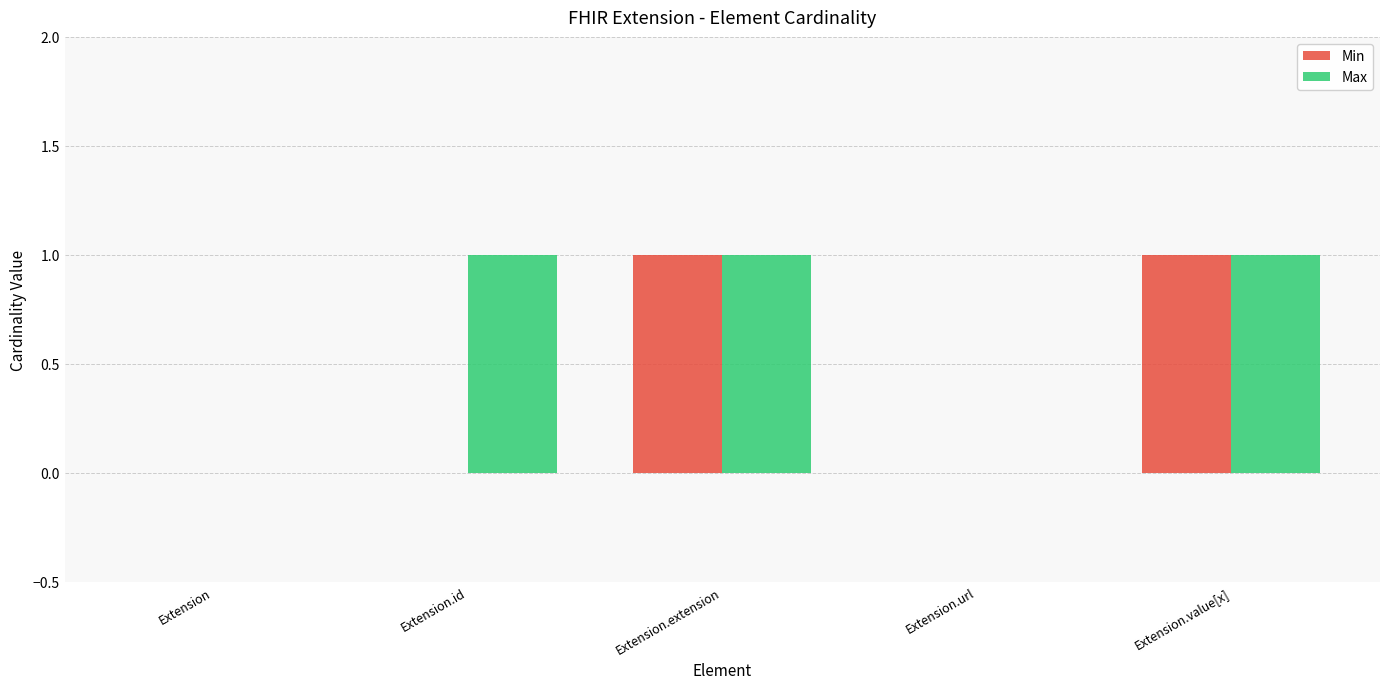

The Min series shows -1 at Extension. True or false?

False